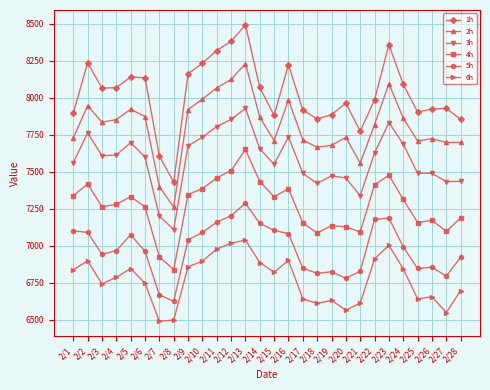

True or false: 4h and 3h intersect in this chart.

False